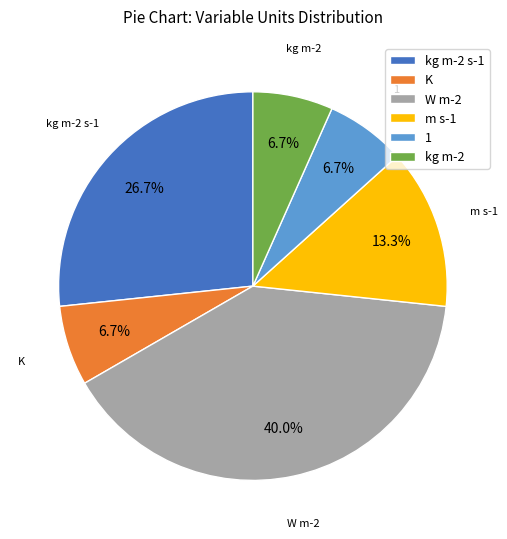

What is the largest slice in the pie chart?

W m-2